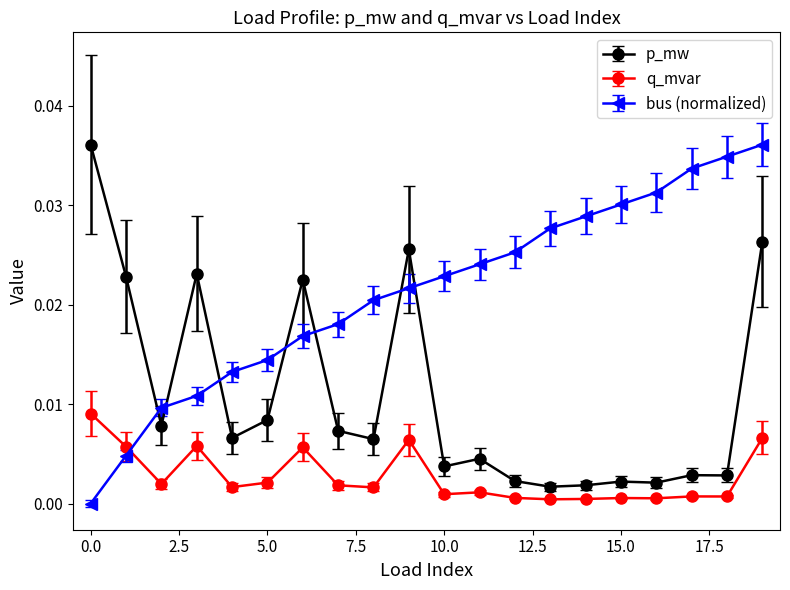

List the series in order of their overall mean, lowest first.

q_mvar, p_mw, bus (normalized)